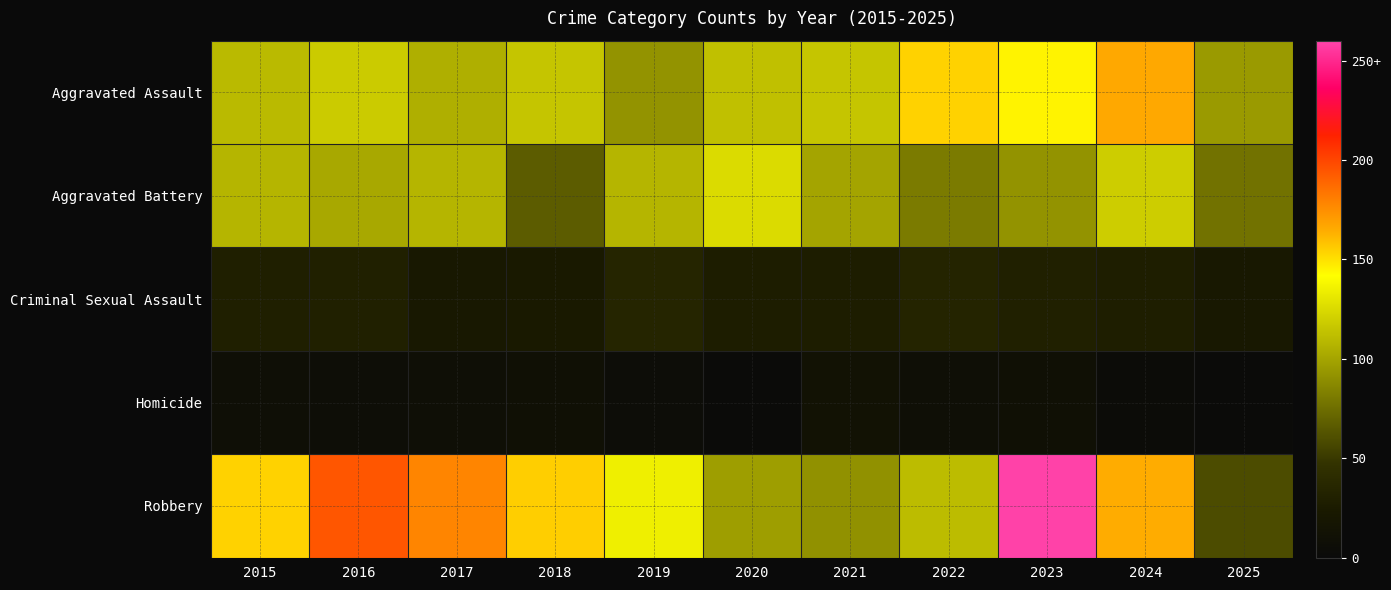

What is the difference between the highest and lowest values at 2018?

145